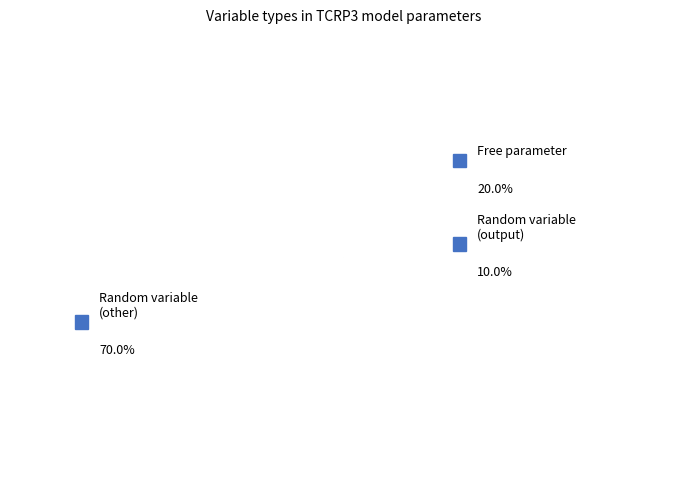

Count the number of slices in the pie.

3